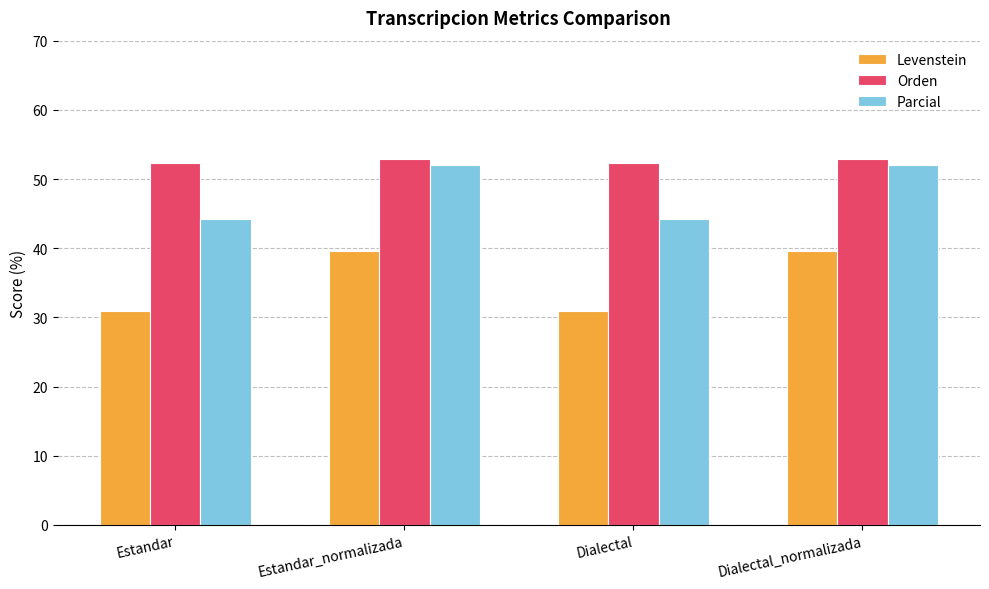

List the series in order of their overall mean, highest first.

Orden, Parcial, Levenstein